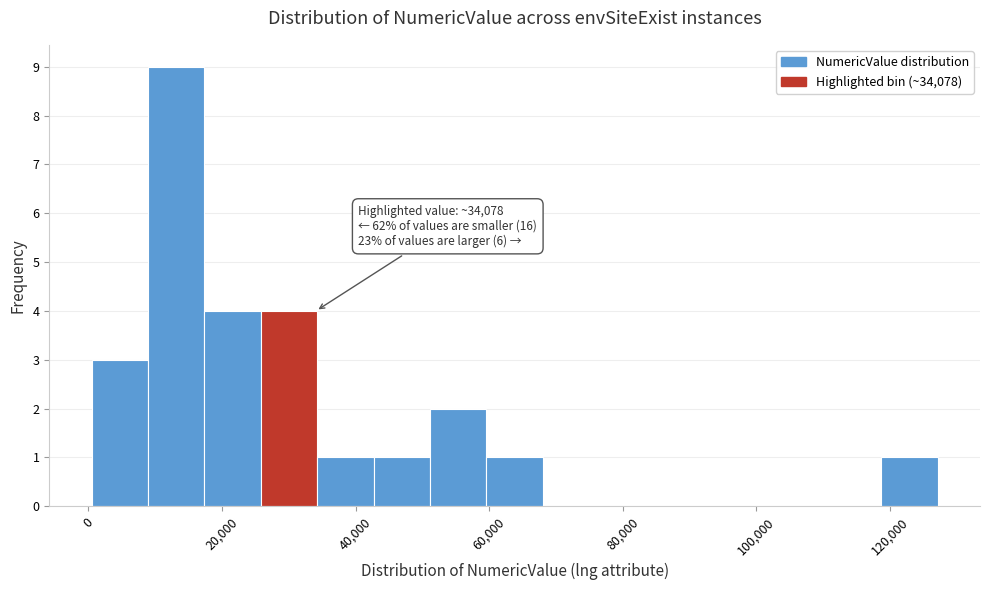

Which range on the x-axis has the tallest bar?

8000 to 18000